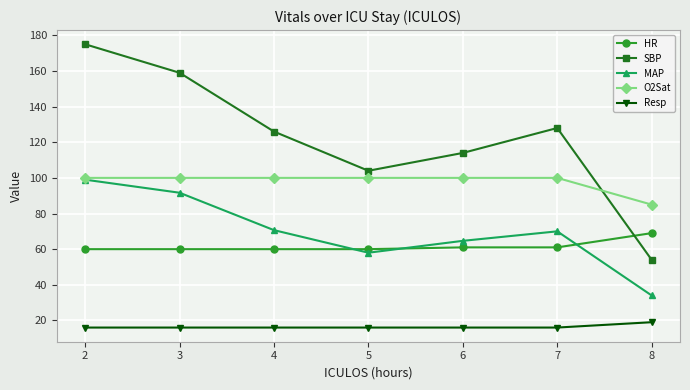

What is the smallest value displayed?

16.0